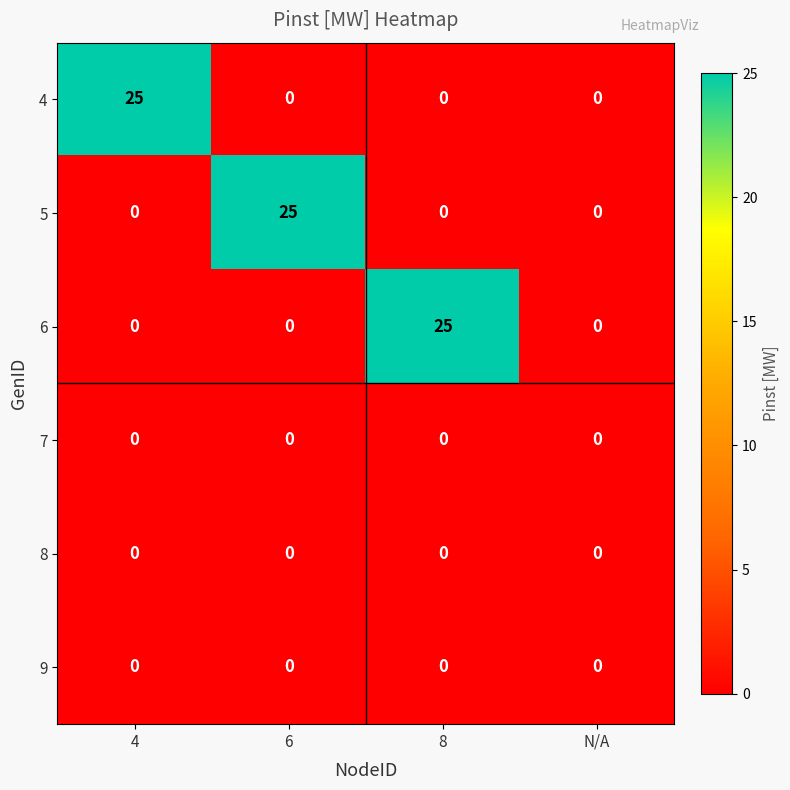

At how many categories does at least one series exceed 12?

3